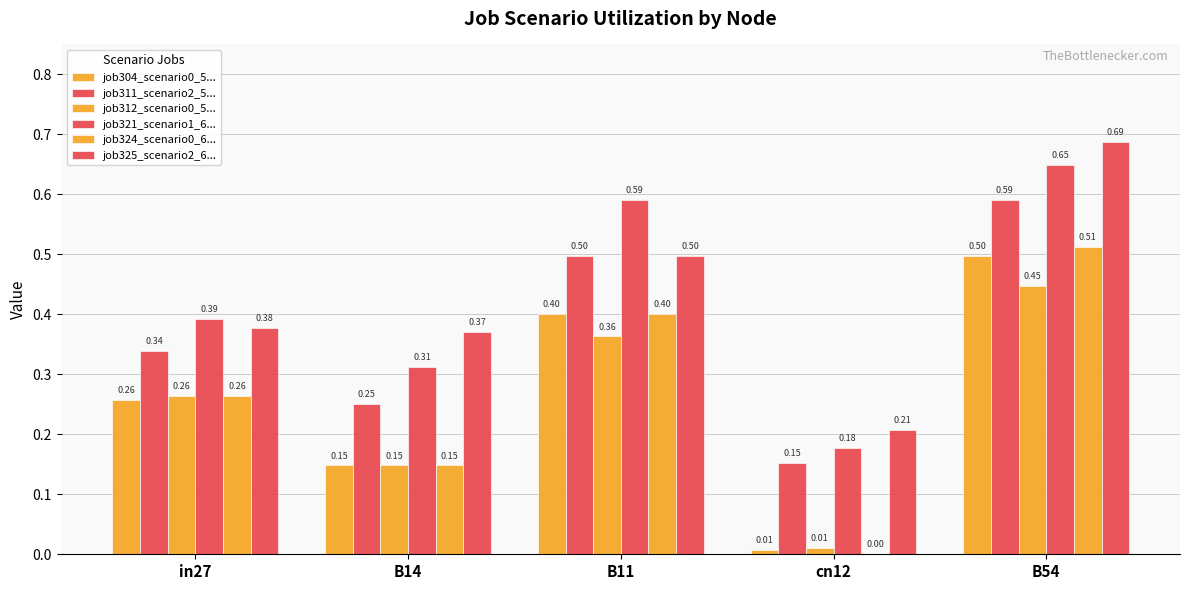

What is the difference between the job304_scenario0_5... values at B11 and cn12?

0.4